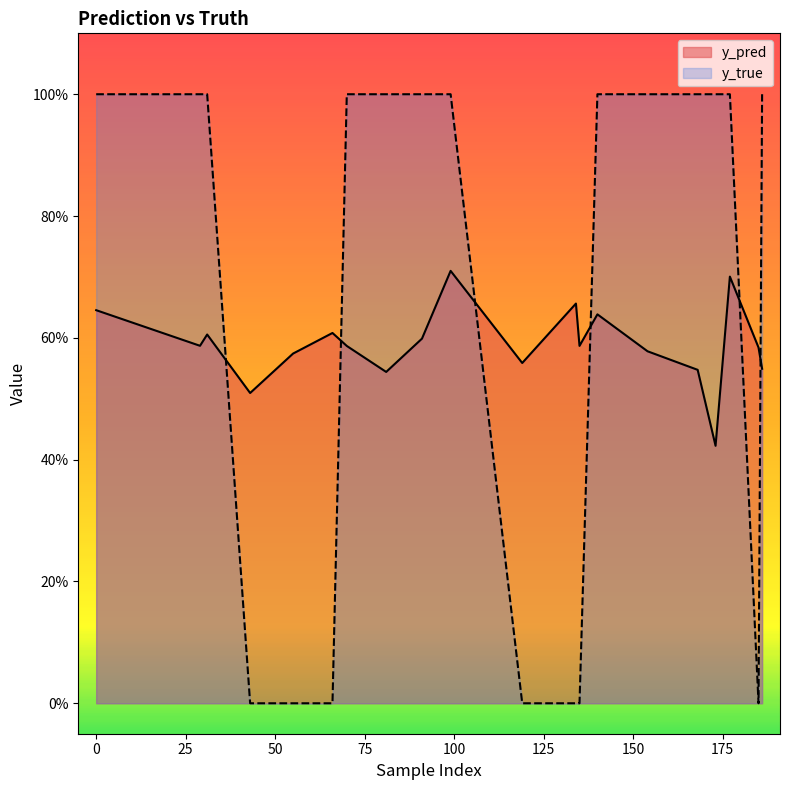

Between 70 and 186, which series saw the biggest shift?

y_pred